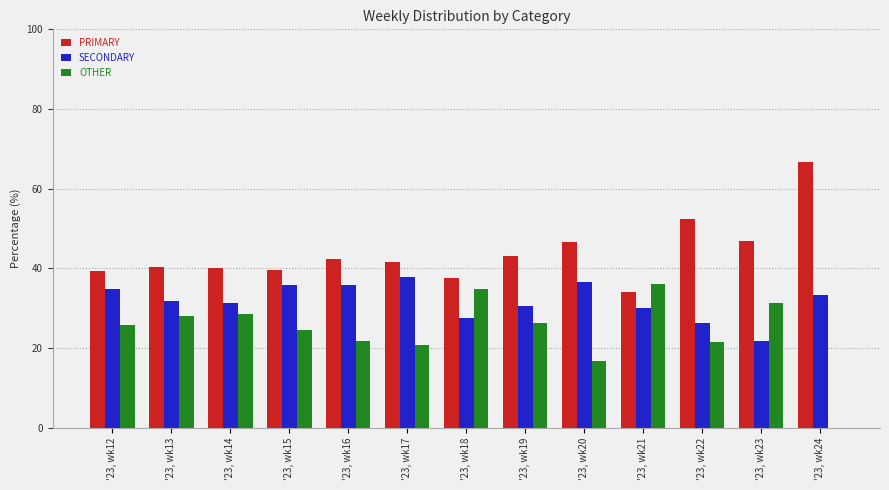

What is the total value across all series at '23, wk22?

100.0